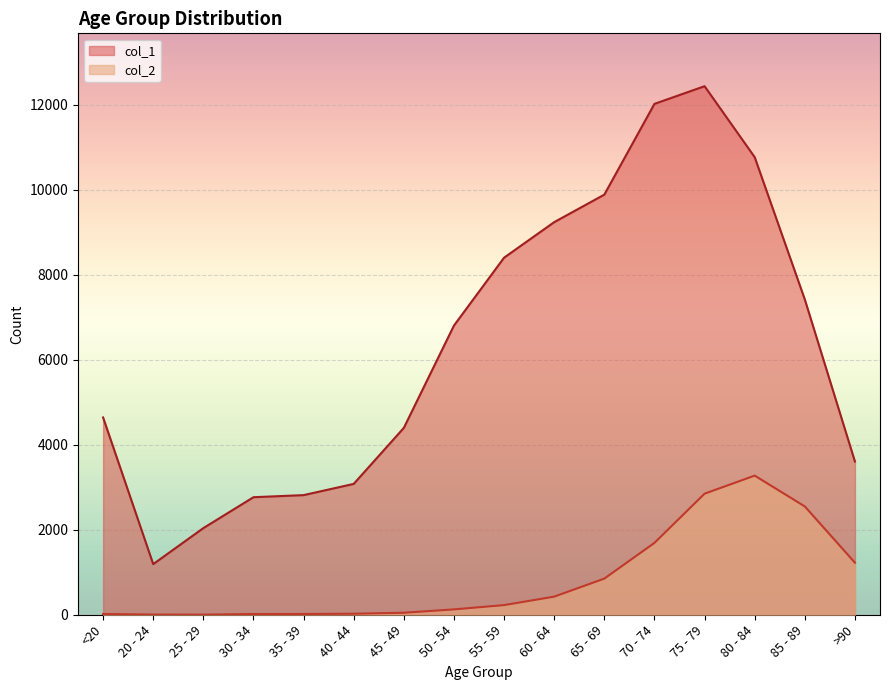

At which category does col_2 reach its first local peak?

80 - 84